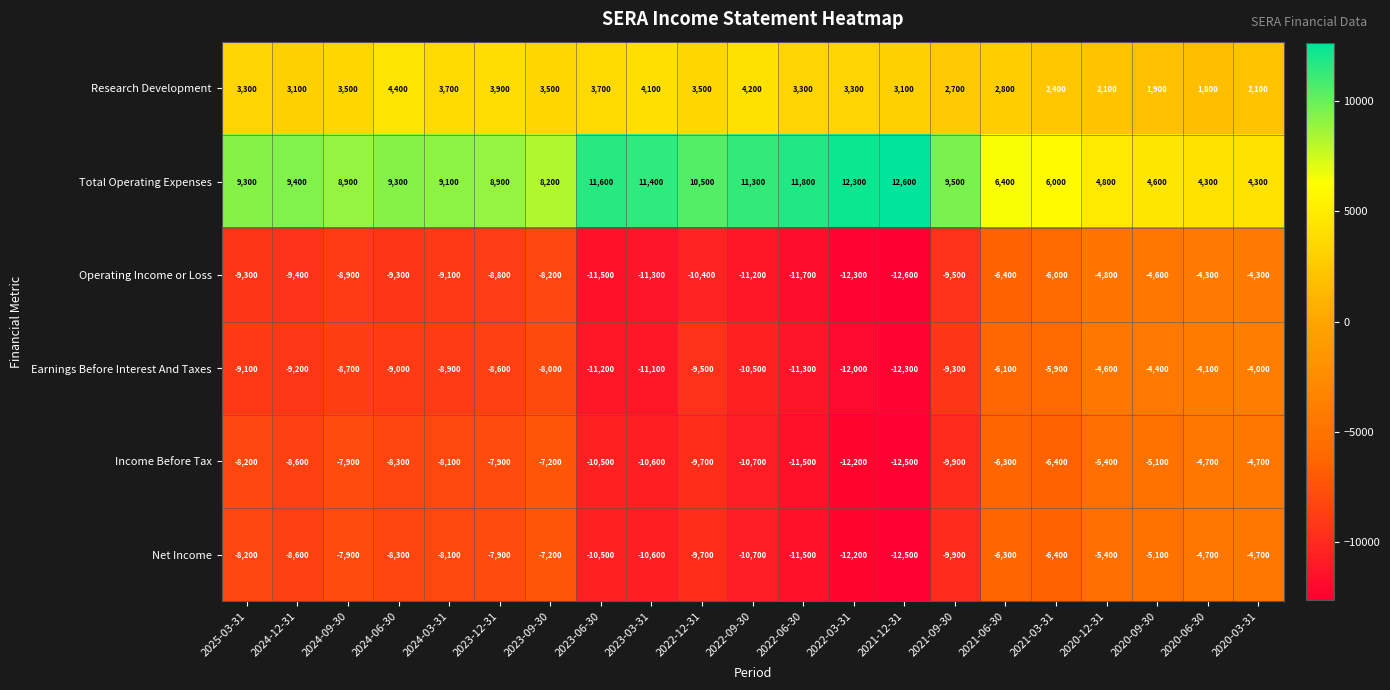

What is the difference between the maximum and minimum values in the Total Operating Expenses series?

8300